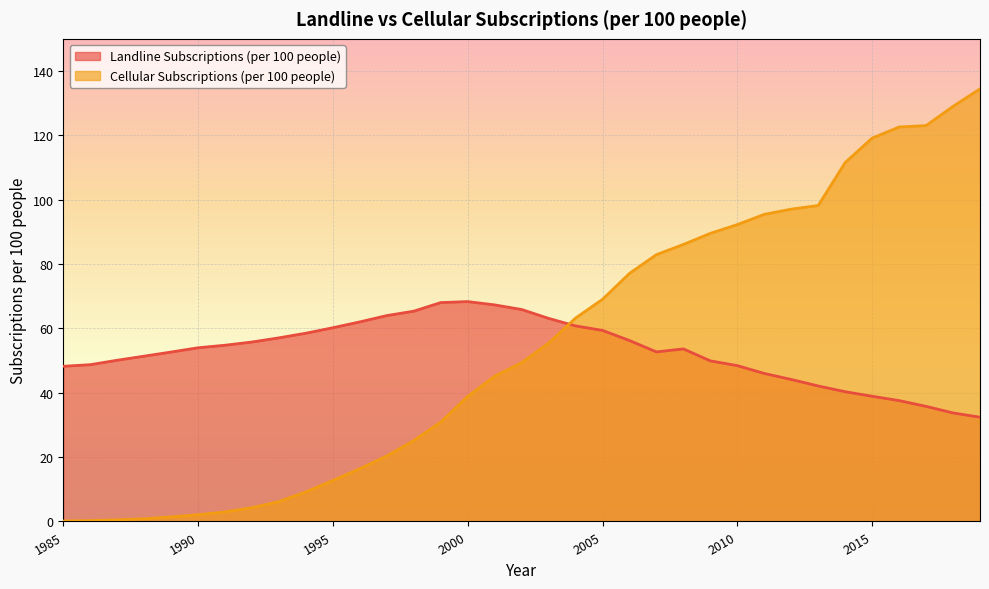

Reading right to left, extract all data points from this chart.

Landline Subscriptions (per 100 people): 32.4	33.7	35.8	37.6	38.9	40.3	42.1	44.1	46.0	48.4	49.9	53.6	52.7	56.2	59.4	60.8	63.1	65.9	67.3	68.3	68.0	65.4	64.0	62.0	60.2	58.5	57.1	55.8	54.8	54.0	52.7	51.4	50.1	48.7	48.2
Cellular Subscriptions (per 100 people): 134.5	129.0	123.0	122.6	119.1	111.6	98.2	97.1	95.4	92.3	89.5	86.1	82.9	77.1	69.1	63.2	55.4	49.4	45.1	38.9	30.9	25.2	20.4	16.4	12.7	9.2	6.2	4.3	3.0	2.1	1.4	0.8	0.5	0.3	0.1